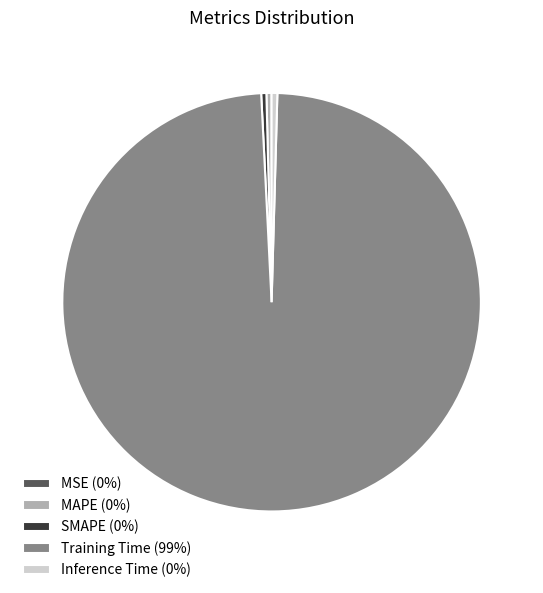

The Inference Time (0%) slice represents 11% of the pie. True or false?

False